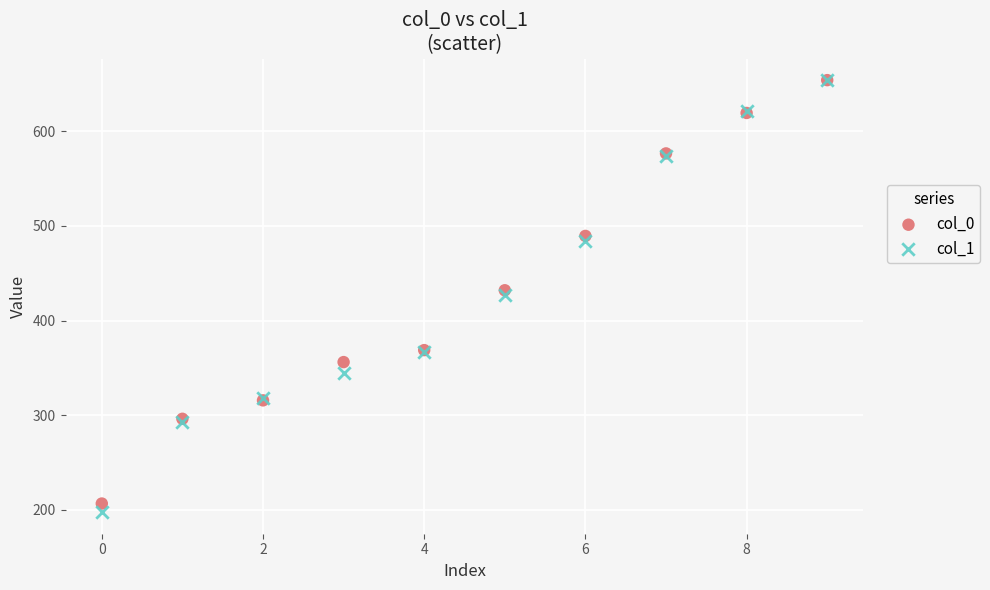

Which series reaches the minimum Y coordinate?

col_1